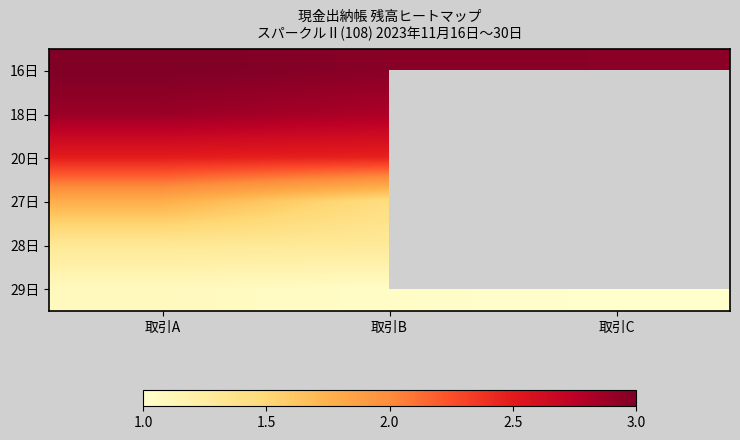

What is the spread (max minus min) of values at 取引B?

1.9